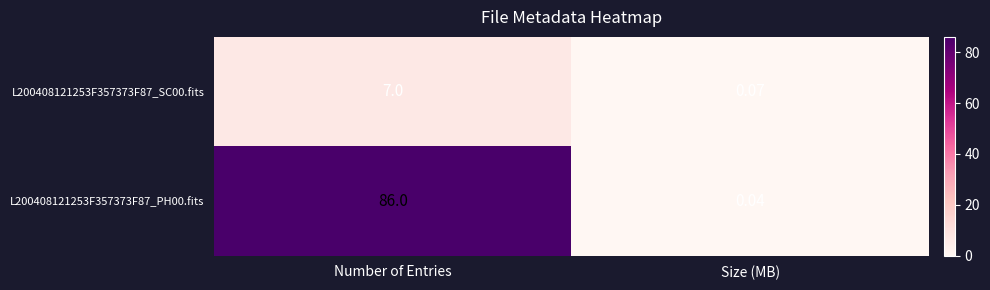

List the labels in order of L200408121253F357373F87_SC00.fits value, smallest first.

Size (MB), Number of Entries